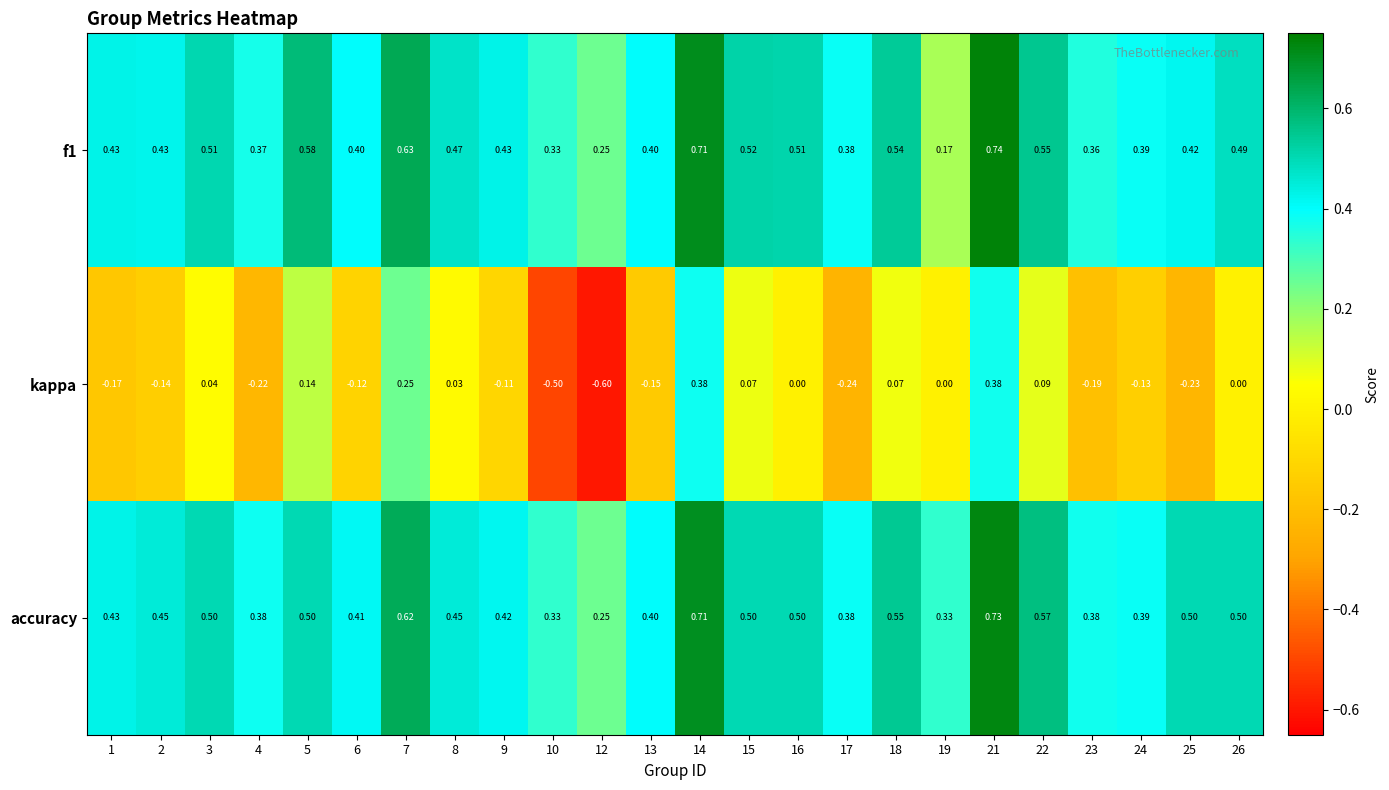

How many distinct data groups are displayed?

3